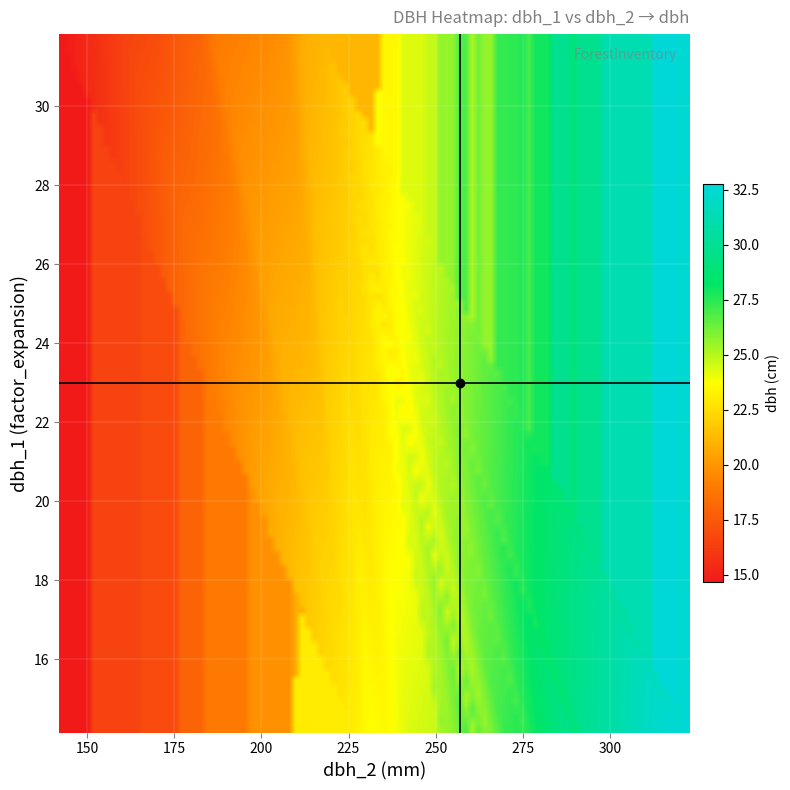

Which label corresponds to the largest value in the chart?

320